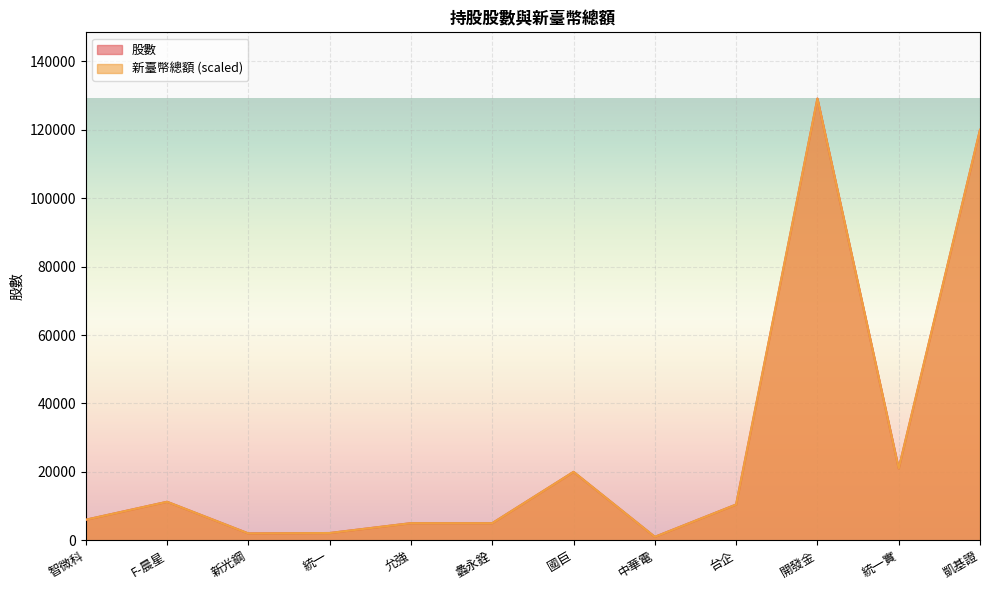

Reading left to right, extract all data points from this chart.

股數: 6000	11255	2000	2120	5000	5000	20000	1000	10450	129147	21000	120000
新臺幣總額或折合新臺幣總額: 6000	11255	2000	2120	5000	5000	20000	1000	10450	129147	21000	120000